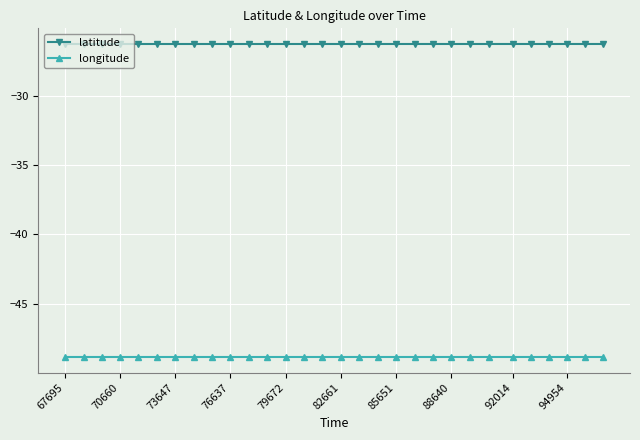

What is the greatest value displayed?

-26.3